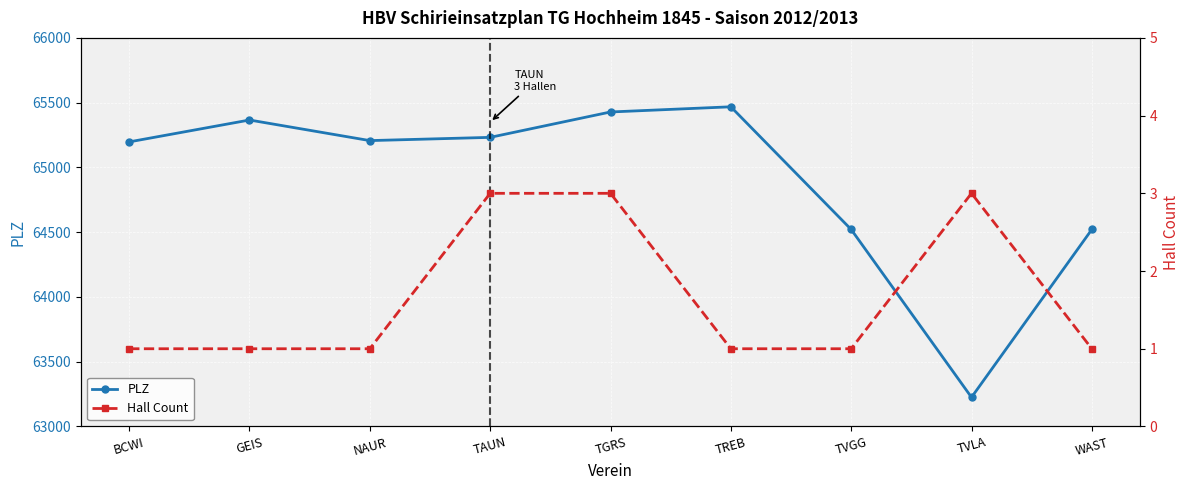

Between NAUR and TGRS, which is larger?

TGRS